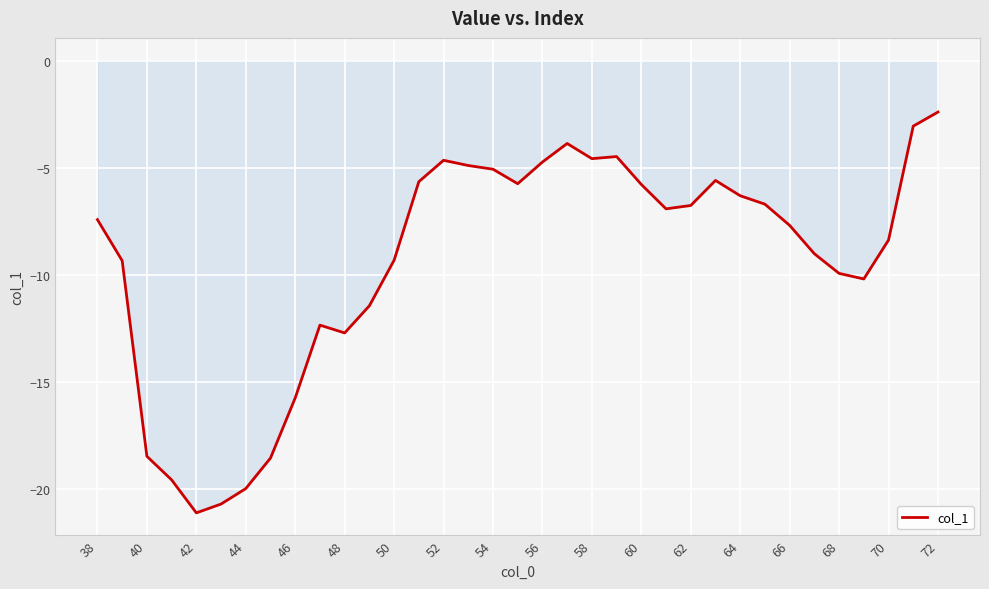

What is the difference between the maximum and minimum values?

18.7